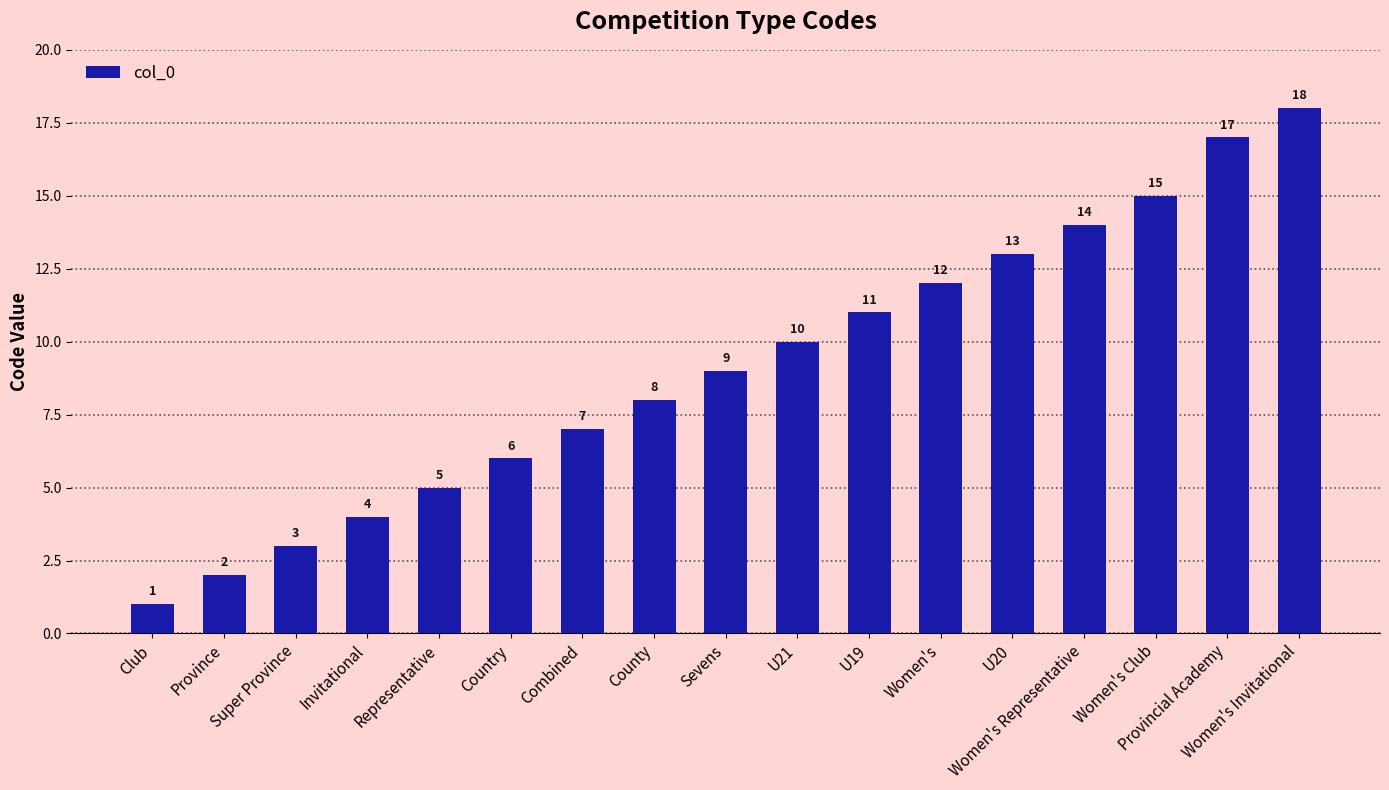

List the labels in order of value, largest first.

Women's Invitational, Provincial Academy, Women's Club, Women's Representative, U20, Women's, U19, U21, Sevens, County, Combined, Country, Representative, Invitational, Super Province, Province, Club